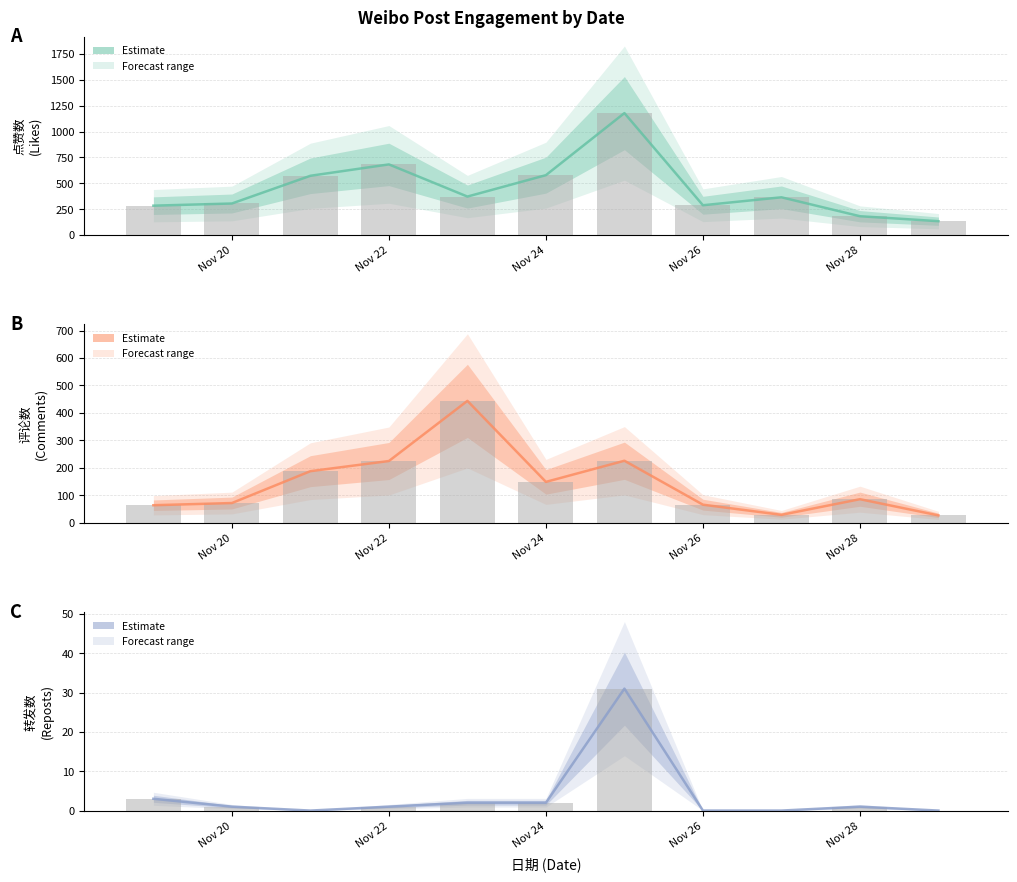

What is the average value of the 转发数 series?

4